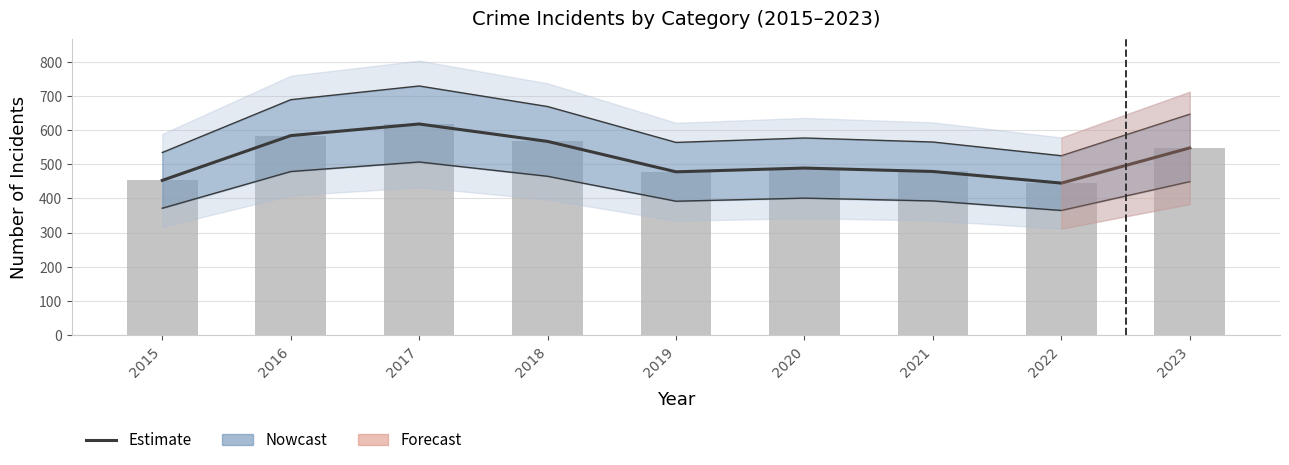

What is the sum of all Estimate values?

4661